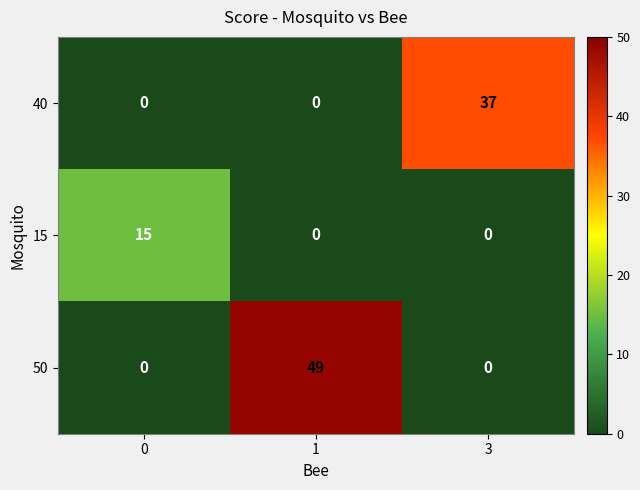

Count the 50 values in the range 0 to 49.

3